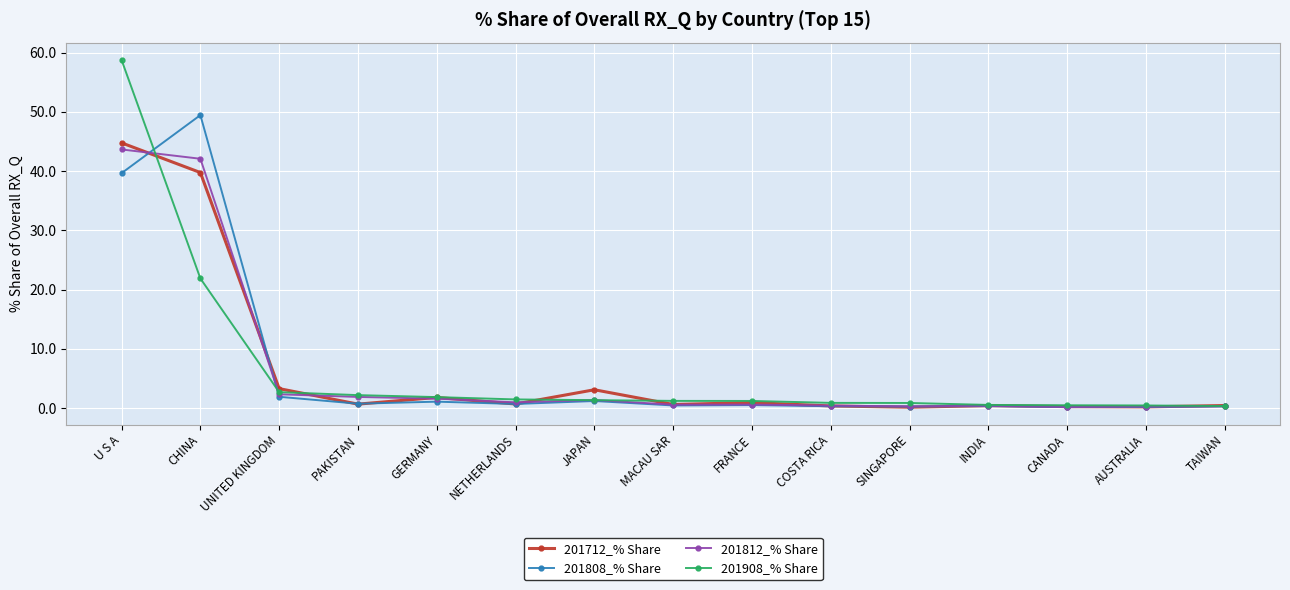

Which category has the highest value in the 201712_% Share series?

U S A